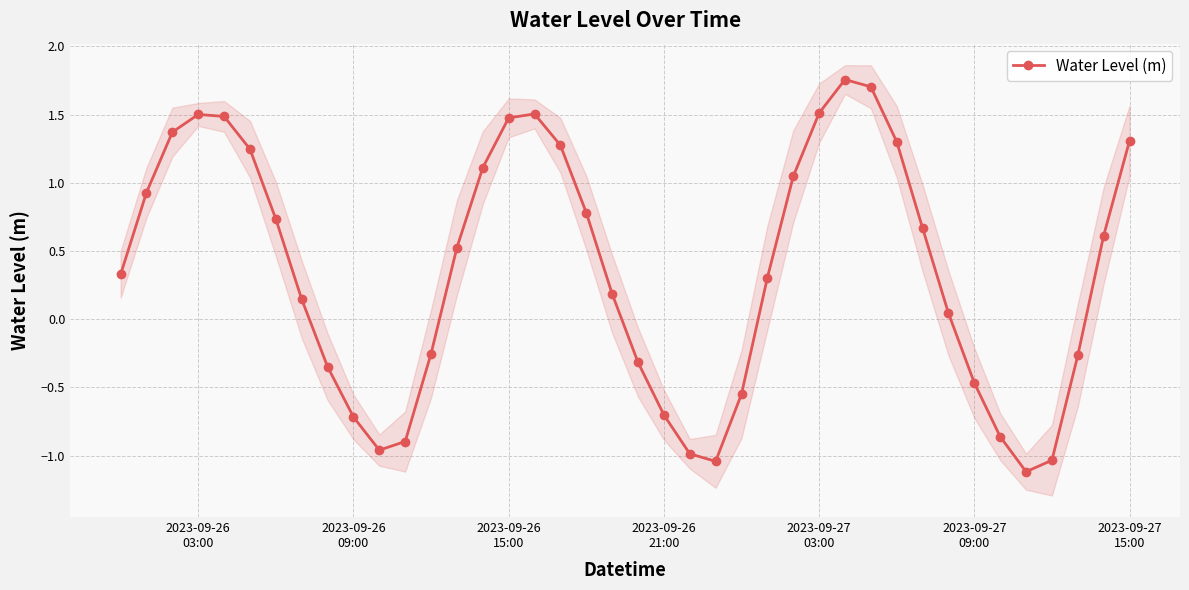

How many values are below 0?

15